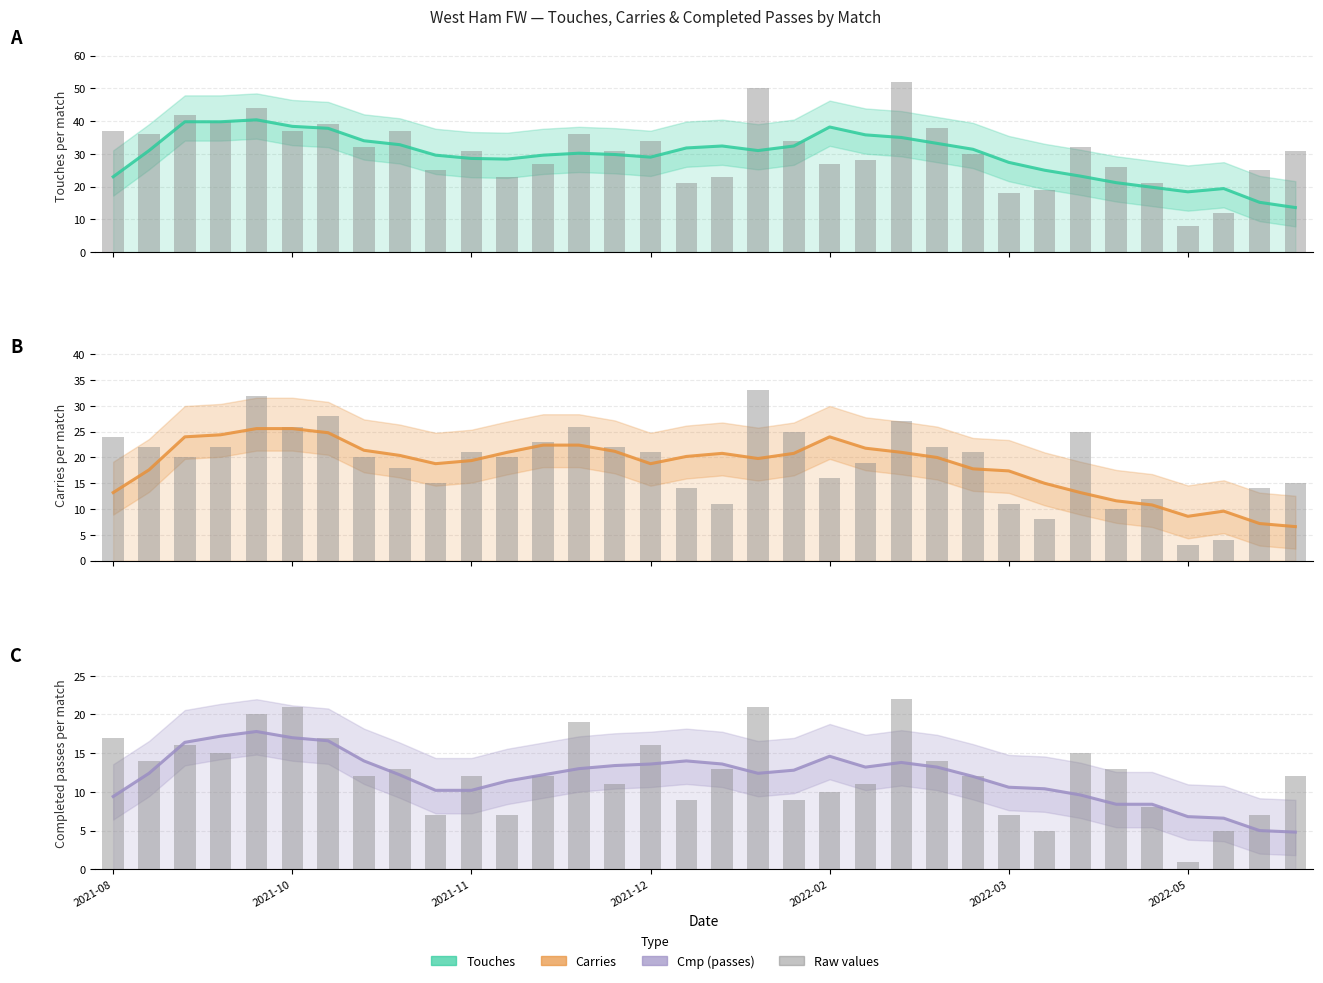

List the series in order of their peak value, lowest first.

Cmp, Cmp raw, Carries, Carries raw, Touches, Touches raw